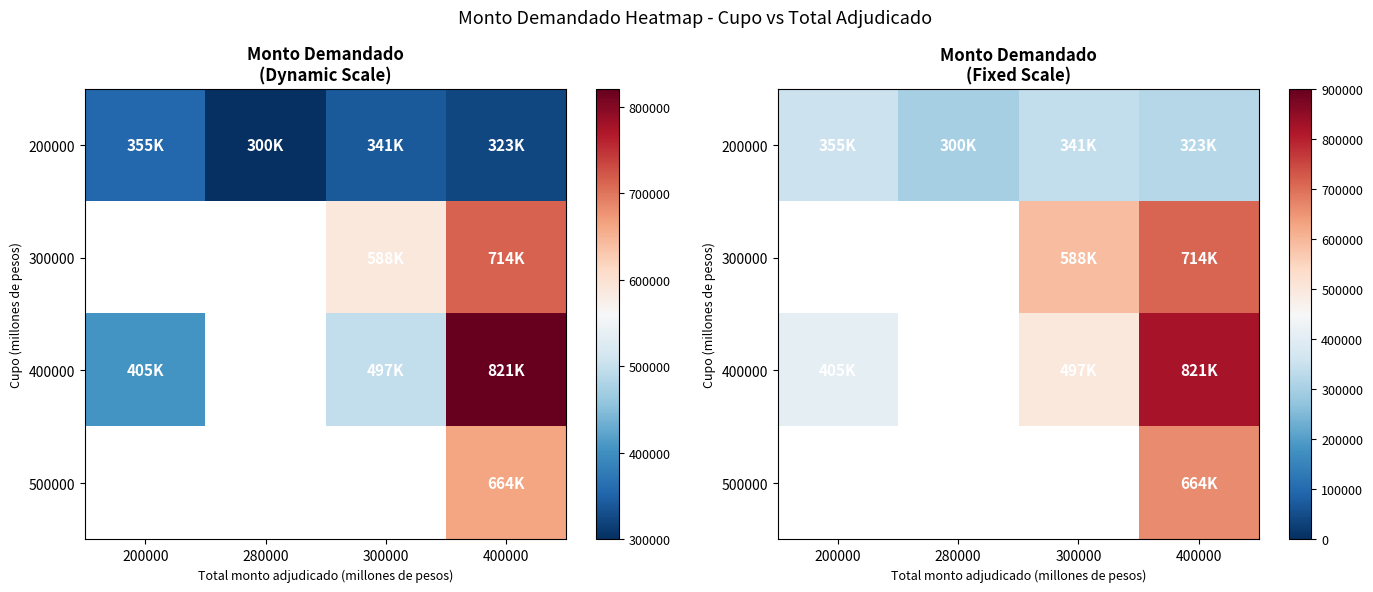

Which label corresponds to the largest value in the chart?

400000